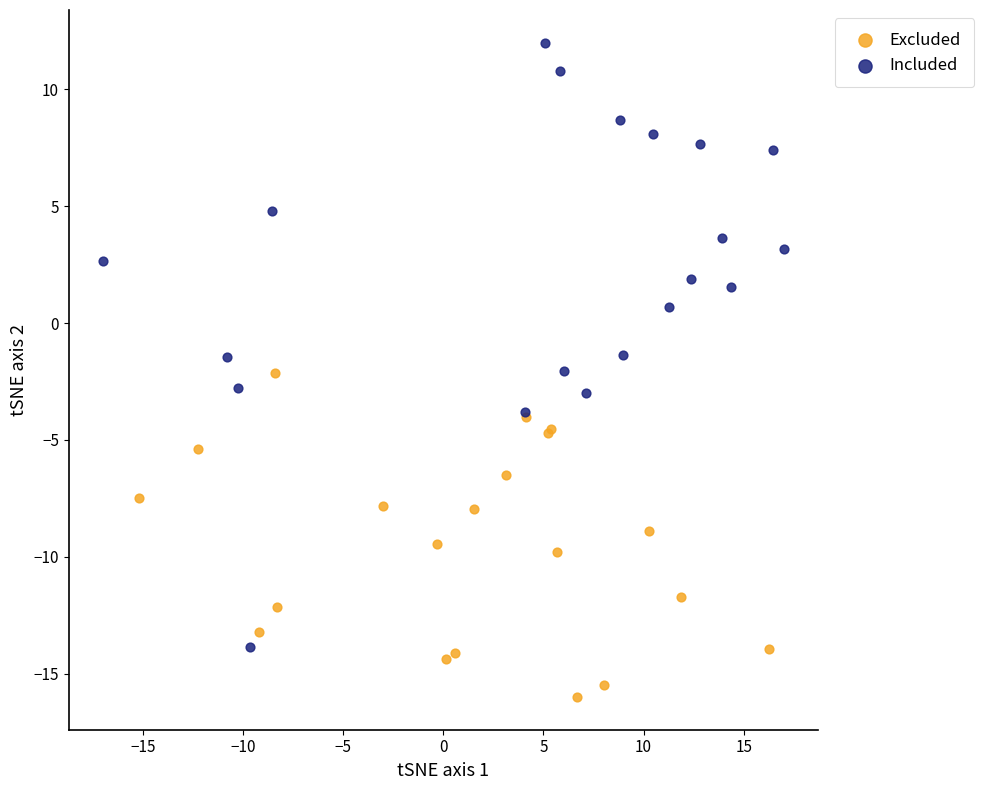

Which series contains the highest Y value?

Included